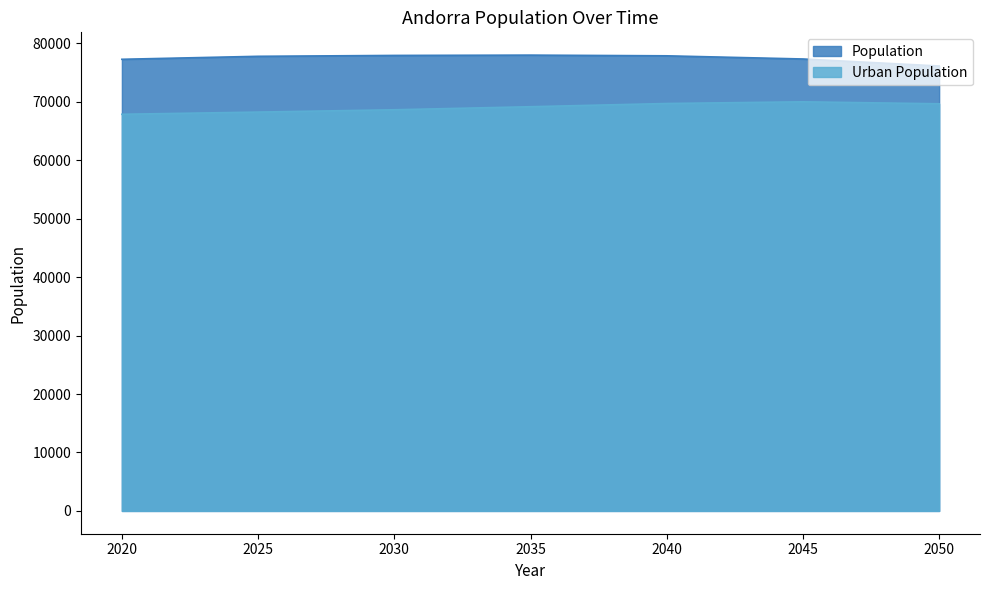

True or false: Urban Population and Population cross at least once.

False